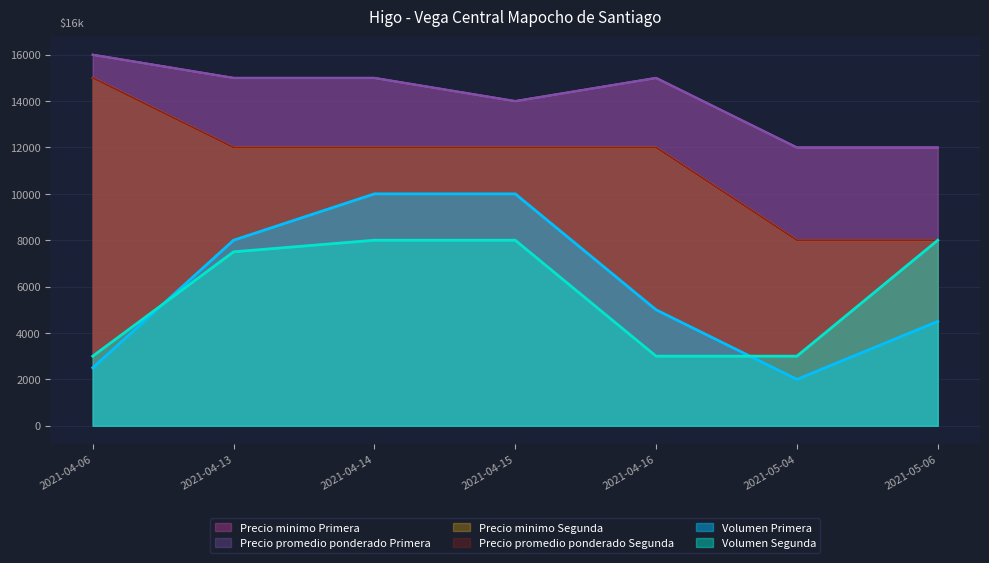

Reading left to right, extract all data points from this chart.

Volumen Primera: 2500	8000	10000	10000	5000	2000	4500
Volumen Segunda: 3000	7500	8000	8000	3000	3000	8000
Precio minimo Primera: 16000	15000	15000	14000	15000	12000	12000
Precio minimo Segunda: 15000	12000	12000	12000	12000	8000	8000
Precio promedio ponderado Primera: 16000	15000	15000	14000	15000	12000	12000
Precio promedio ponderado Segunda: 15000	12000	12000	12000	12000	8000	8000